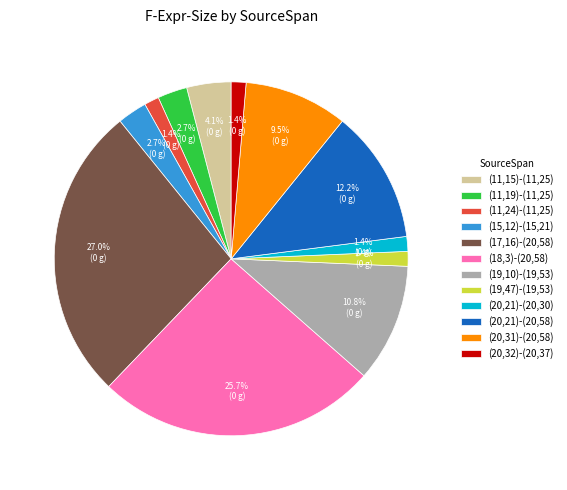

Is it true that (17,16)-(20,58) is 18% of the pie?

False